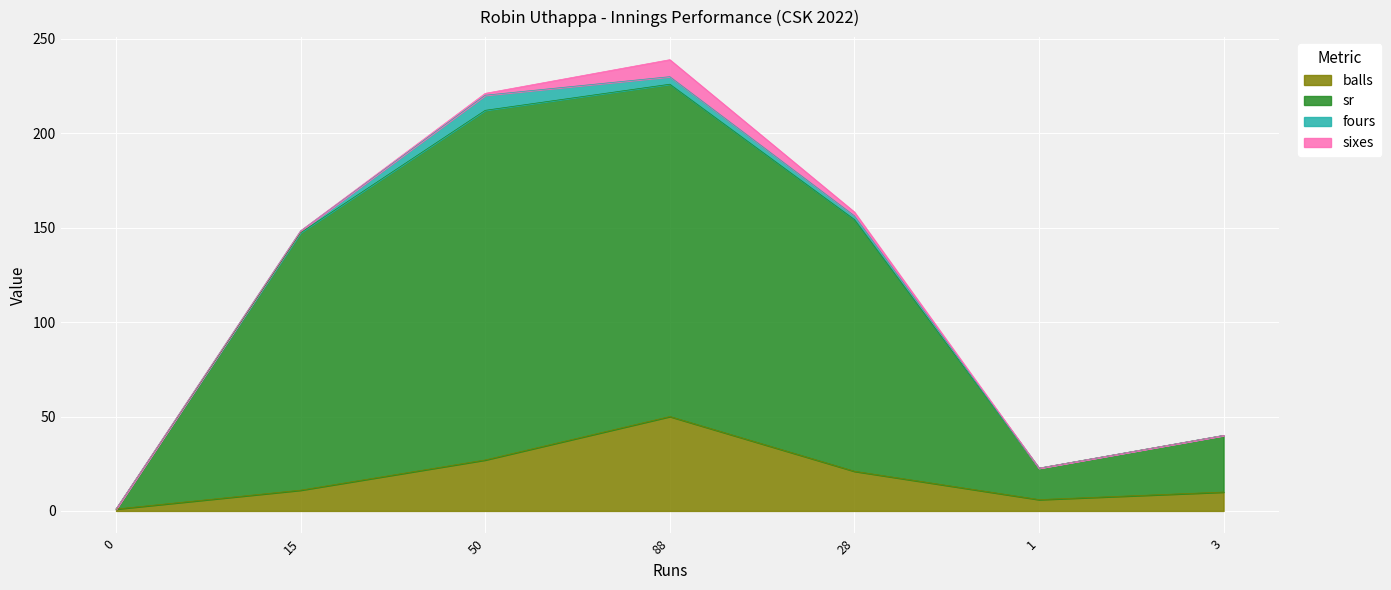

What is the sum of the balls values at 3 and 88?

60.0